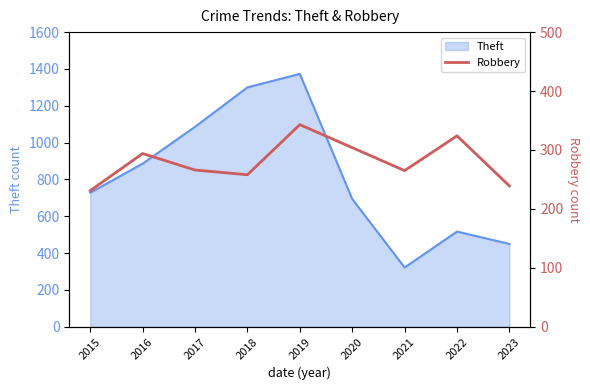

At which label is Theft closest to 847?

2016